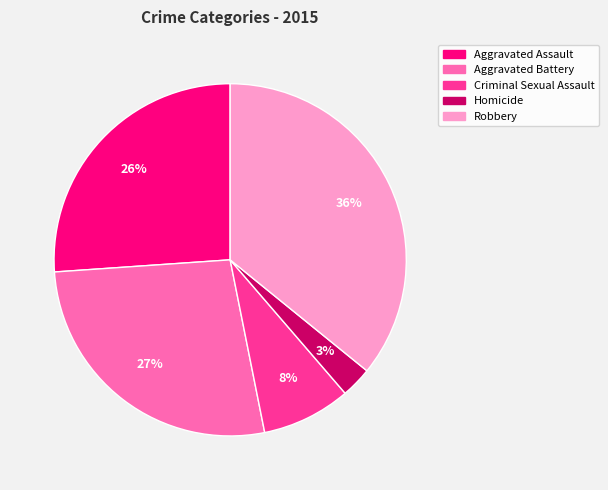

To the nearest percent, what is the difference between the Aggravated Assault and Homicide slice percentages?

23%